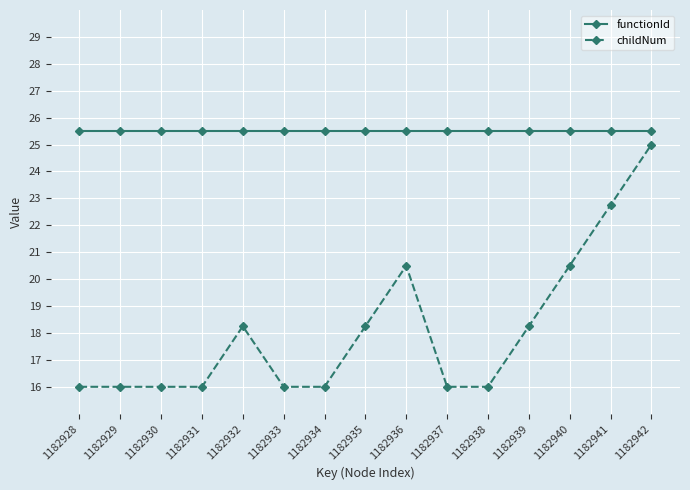

What is the greatest value displayed?

25.5